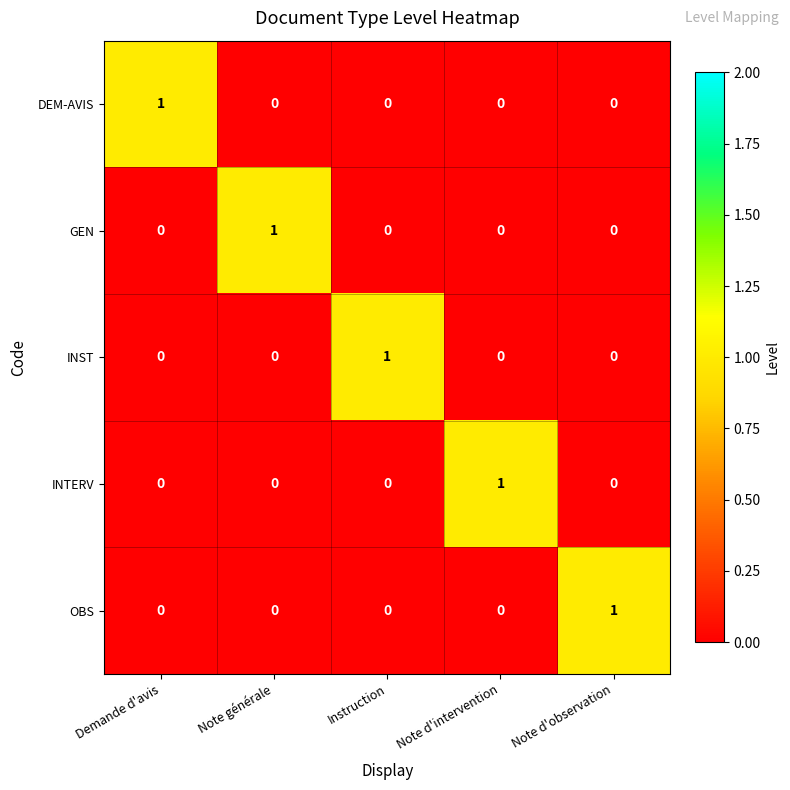

What is the total value across all series at Instruction?

1